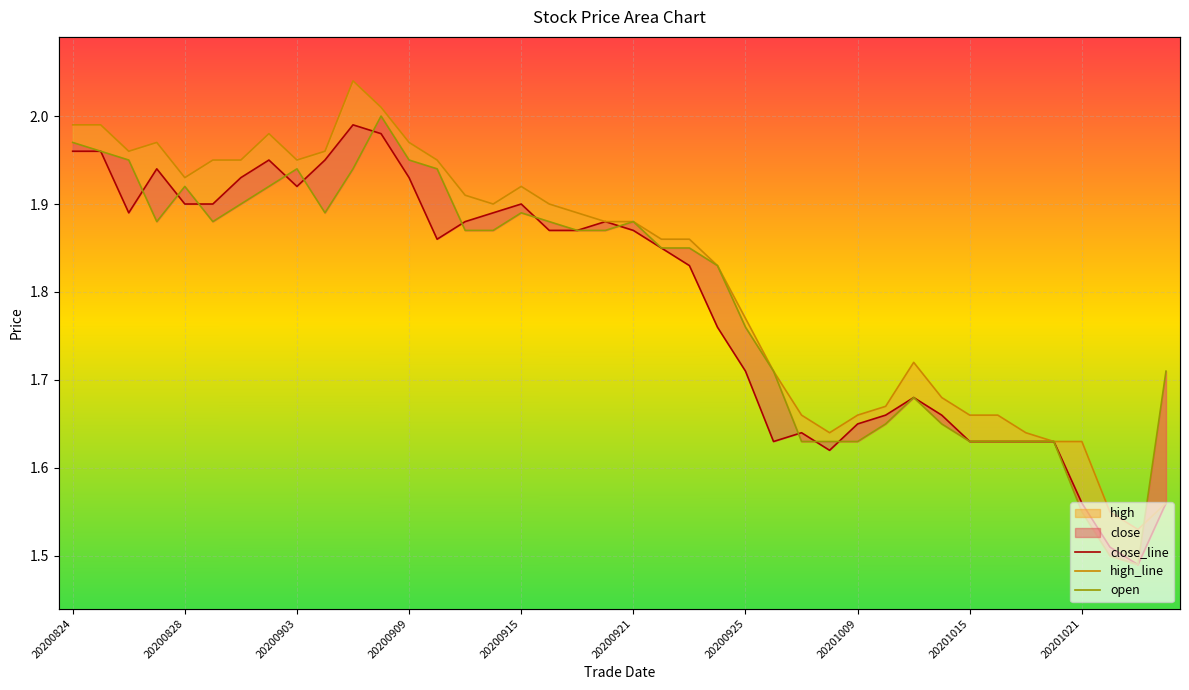

Which category has the highest value in the open series?

11